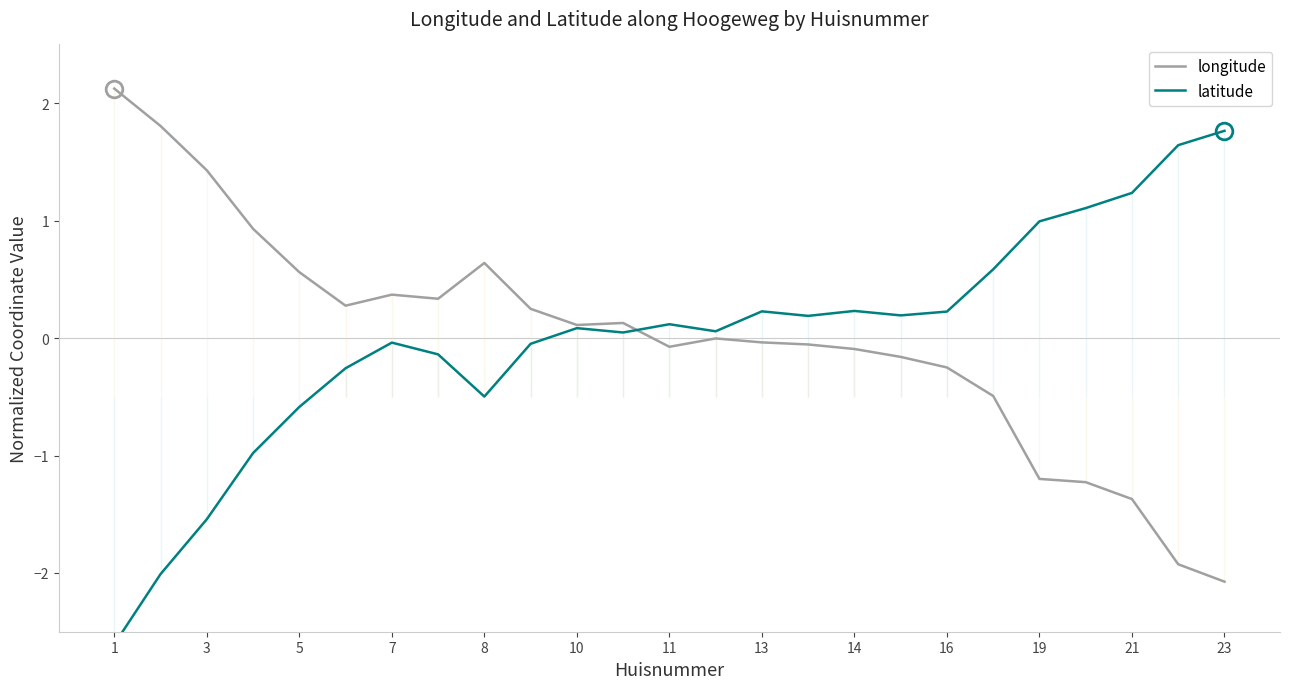

Reading right to left, extract all data points from this chart.

longitude: -2.1	-1.9	-1.4	-1.2	-1.2	-0.5	-0.3	-0.2	-0.1	-0.1	-0.0	-0.0	-0.1	0.1	0.1	0.2	0.6	0.3	0.4	0.3	0.6	0.9	1.4	1.8	2.1
latitude: 1.8	1.6	1.2	1.1	1.0	0.6	0.2	0.2	0.2	0.2	0.2	0.1	0.1	0.0	0.1	-0.0	-0.5	-0.1	-0.0	-0.3	-0.6	-1.0	-1.5	-2.0	-2.6